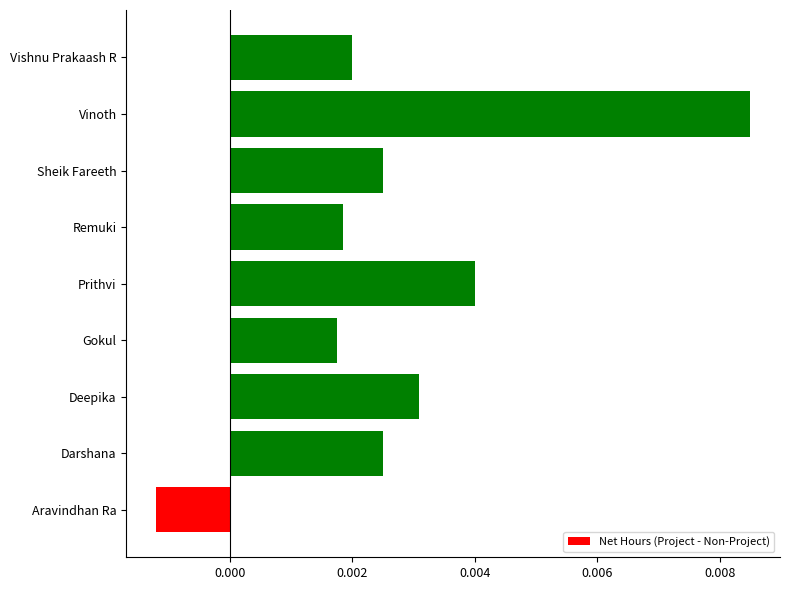

At which category does the chart reach its minimum across all series?

Aravindhan Ra